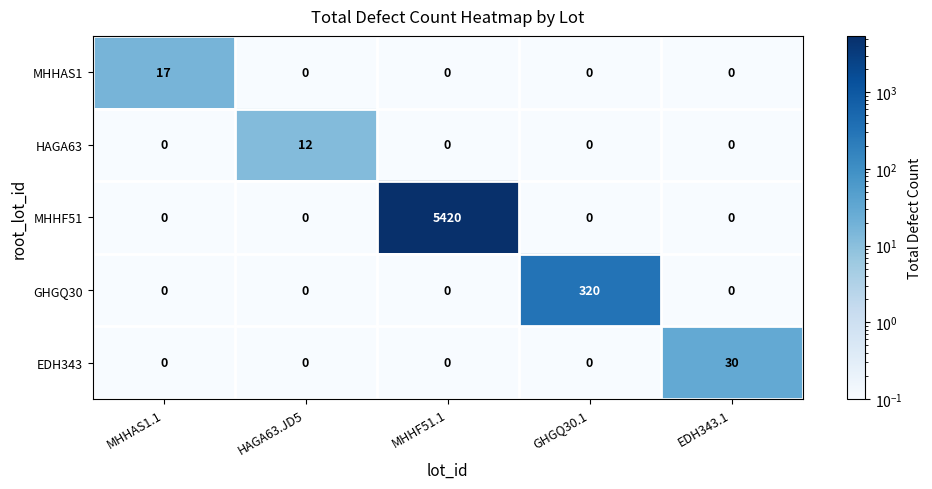

Which series has the largest total across all categories?

MHHF51